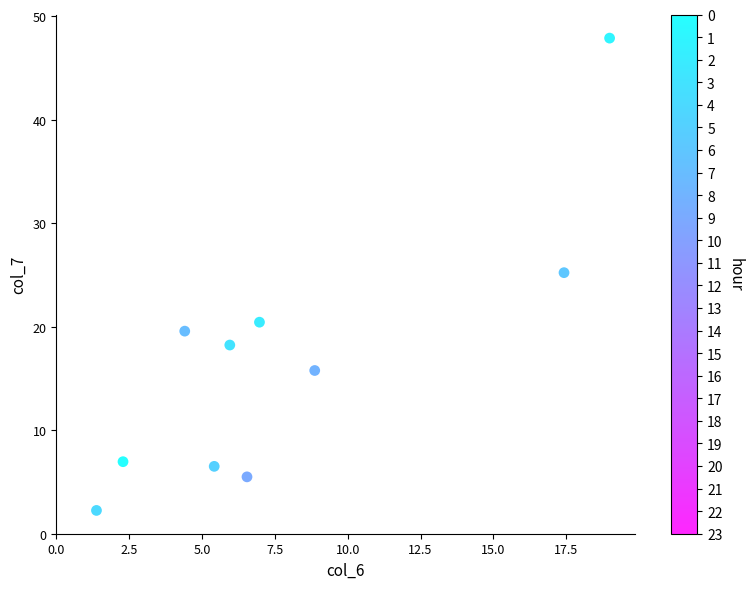

What is the range of X values (max minus min)?

17.6